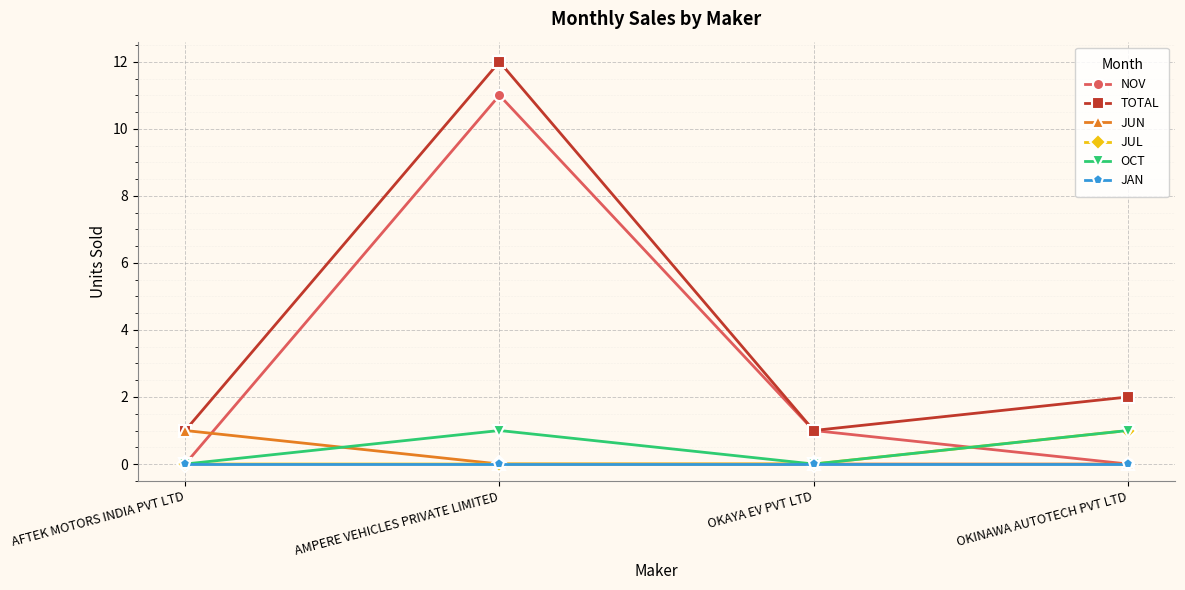

The value of OCT at AMPERE VEHICLES PRIVATE LIMITED is 1. True or false?

True